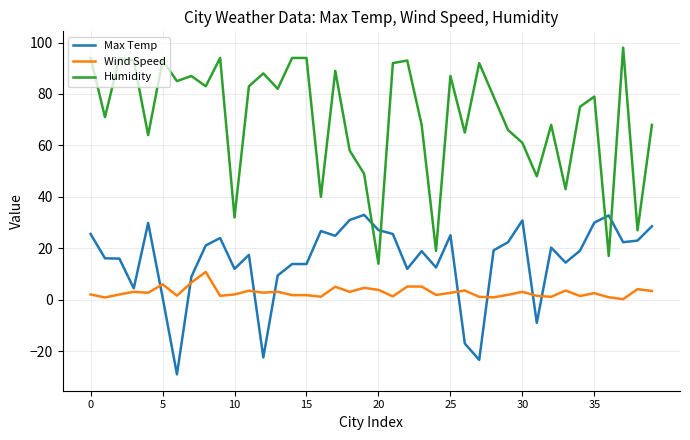

Which series has the largest range (max minus min)?

Humidity